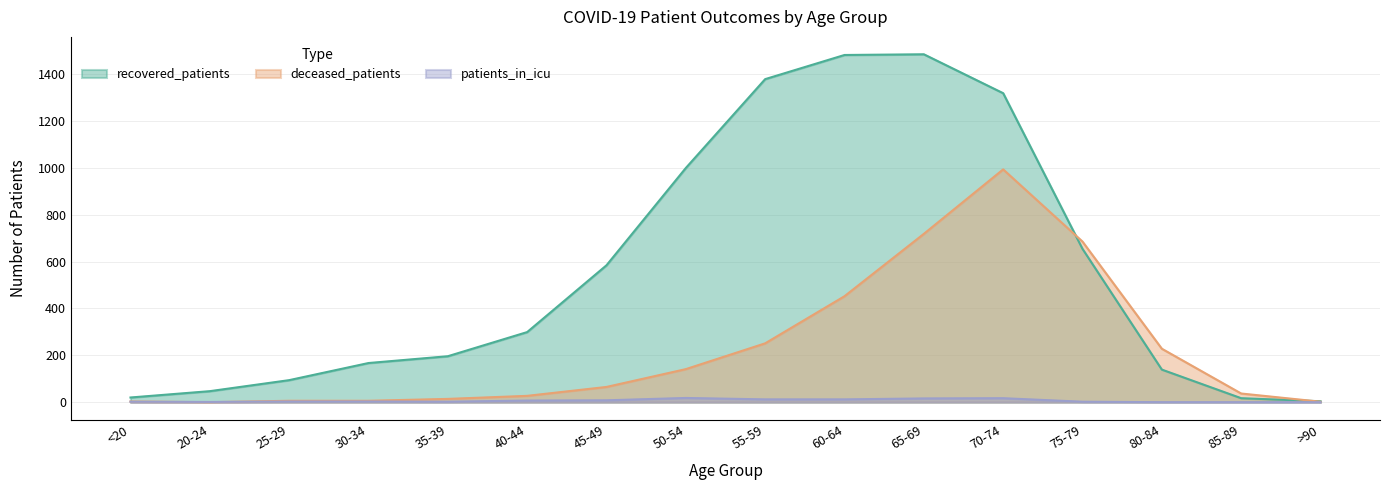

Which category has the highest value across all series?

65-69